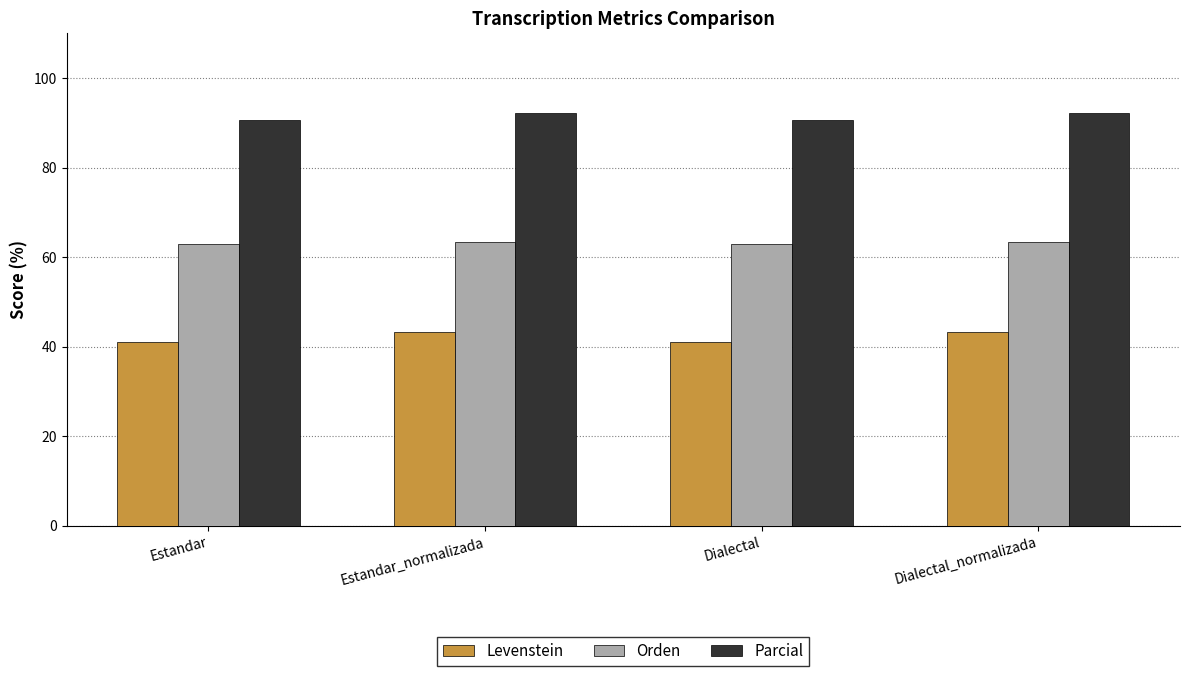

How many bars are there in each group?

3